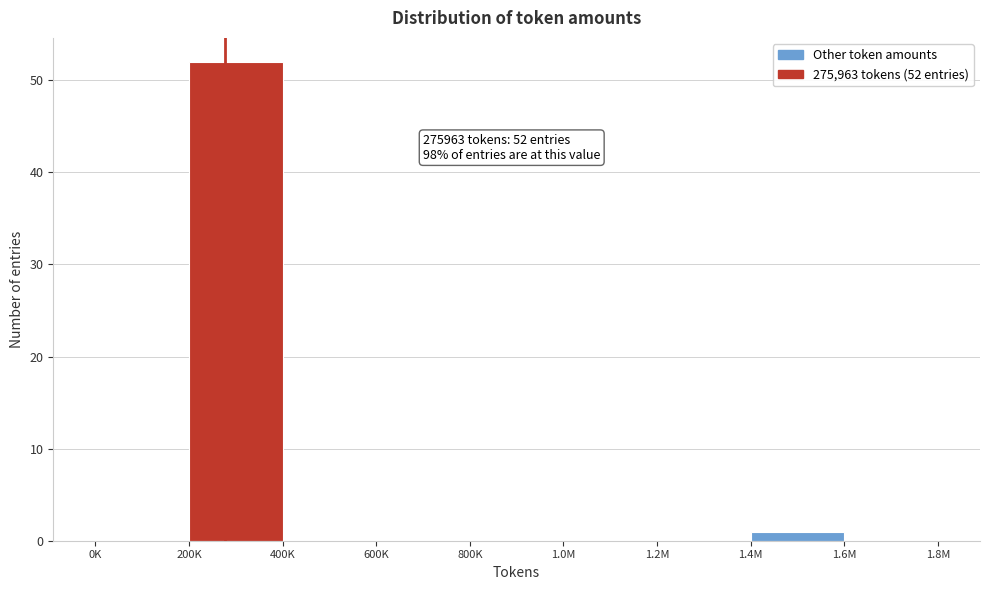

Reading left to right, transcribe all the data shown in this chart.

0K=0	200K=52	400K=0	600K=0	800K=0	1.0M=0	1.2M=0	1.4M=1	1.6M=0